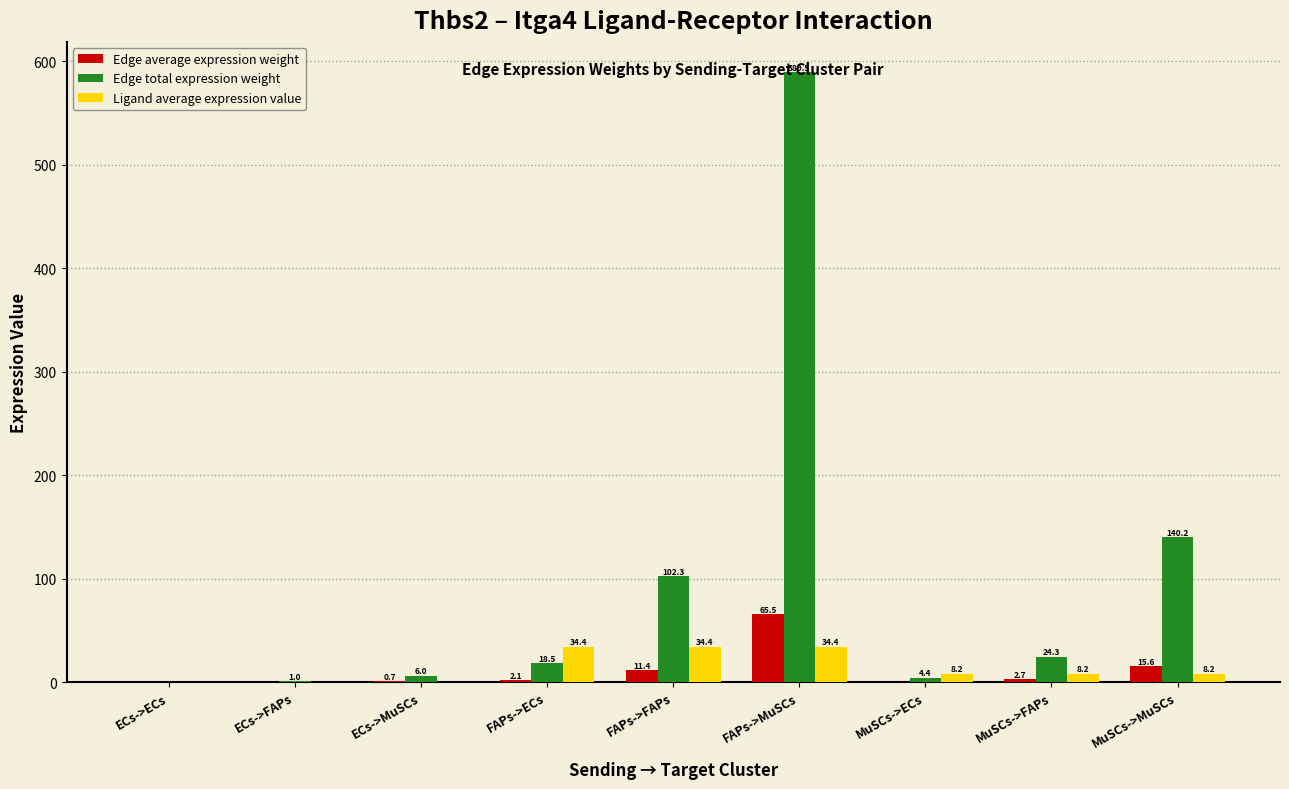

What is the sum of all Ligand average expression value values?

128.8